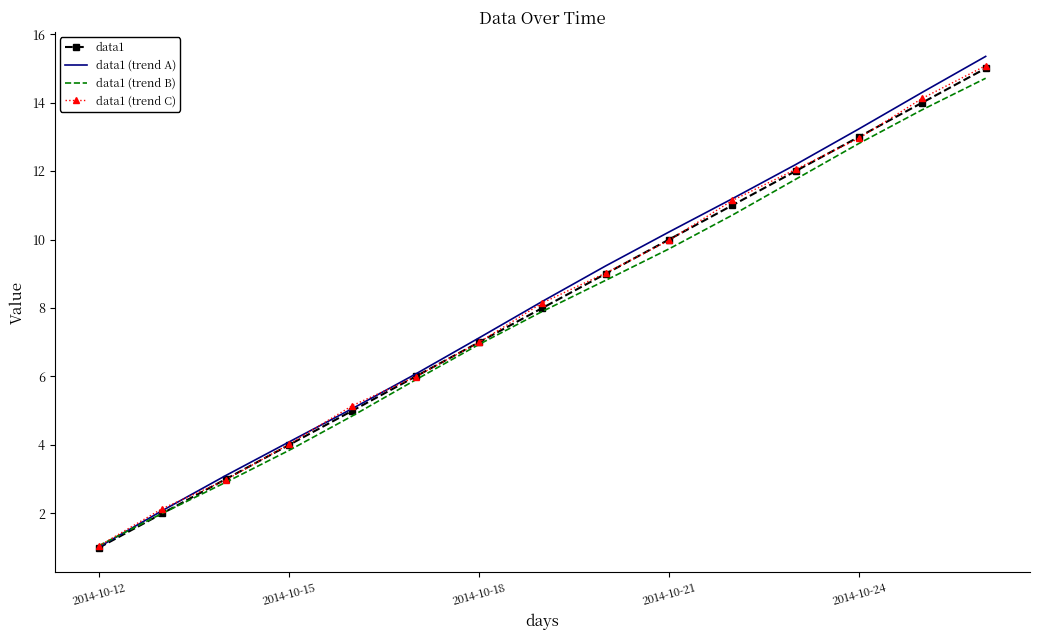

What is the minimum value for data1?

1.0